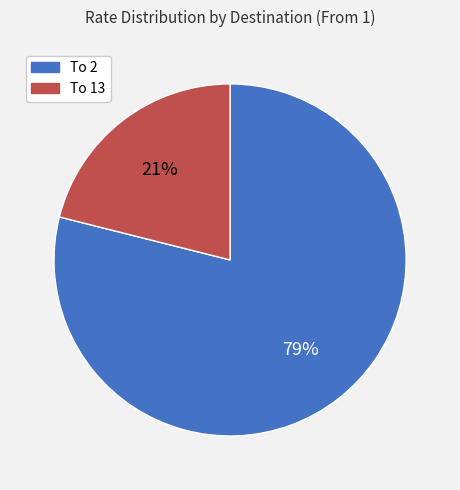

Is there any slice that represents more than half of the pie?

Yes